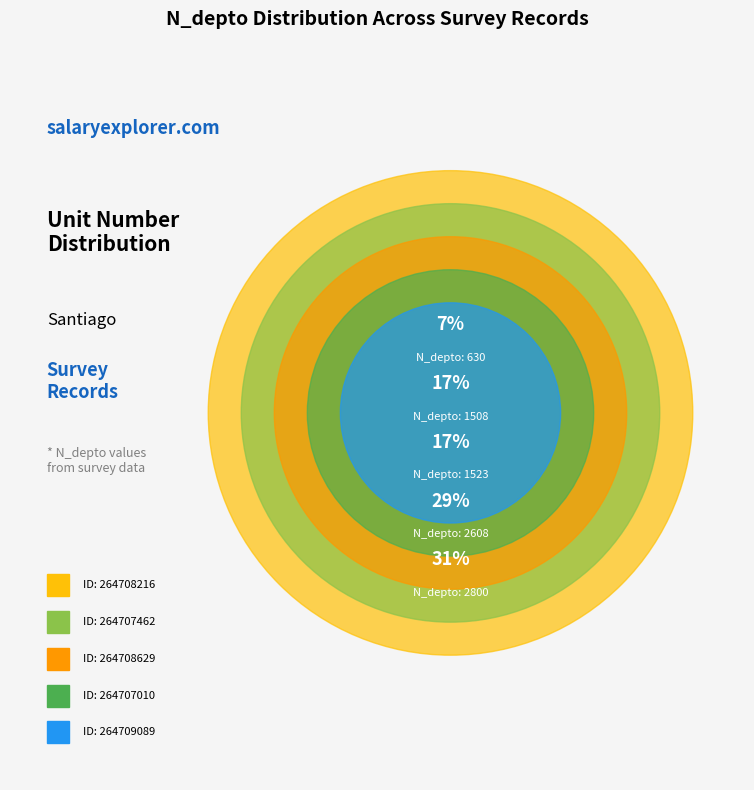

To the nearest percent, what portion does 264708216 represent?

7%